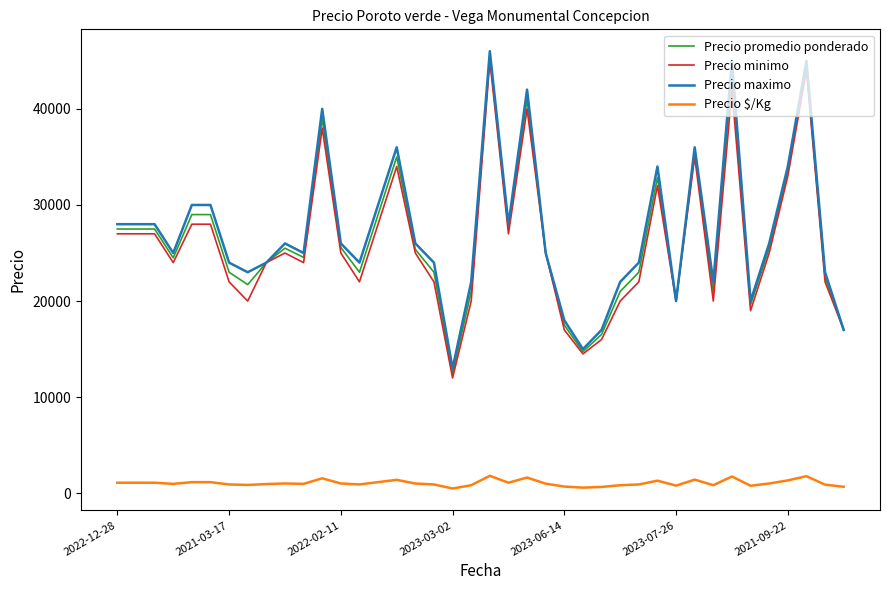

What is the minimum value for Precio promedio ponderado?

12455